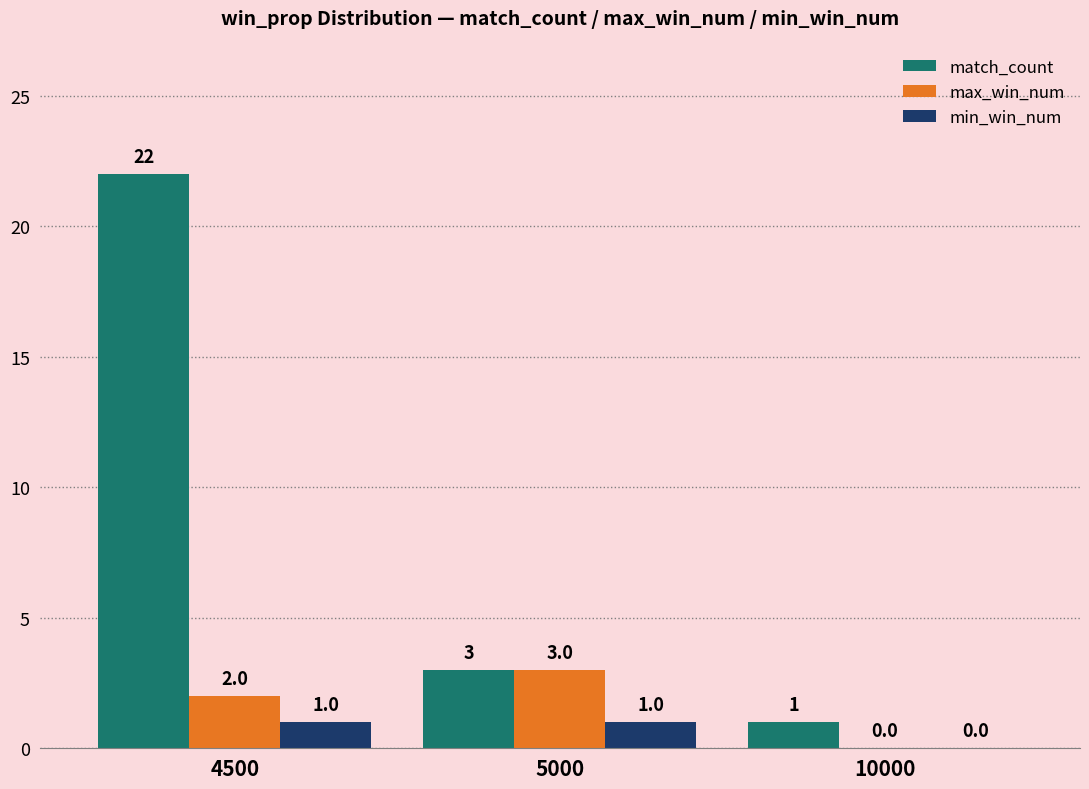

How many min_win_num values are between 0 and 1?

3